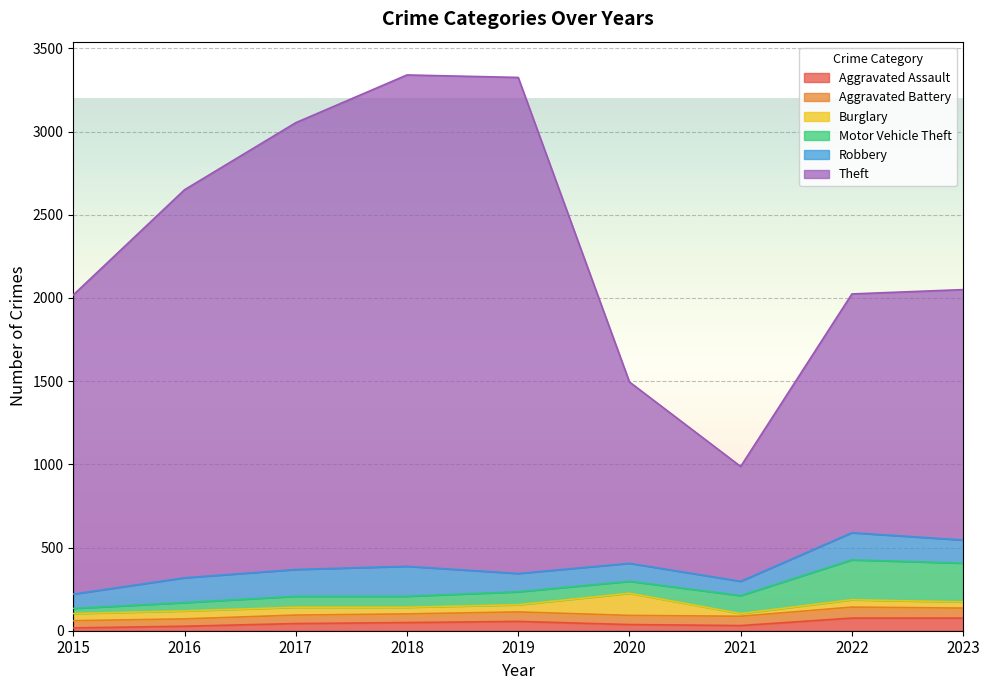

Is it true that Burglary equals 43 at 2019?

True